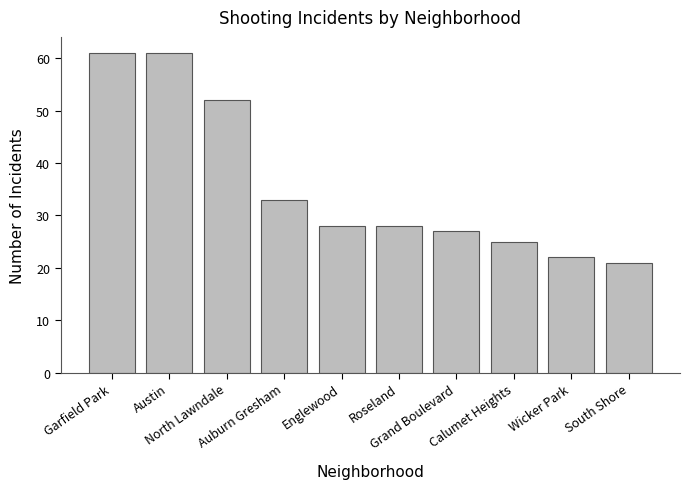

What is the greatest value displayed?

61